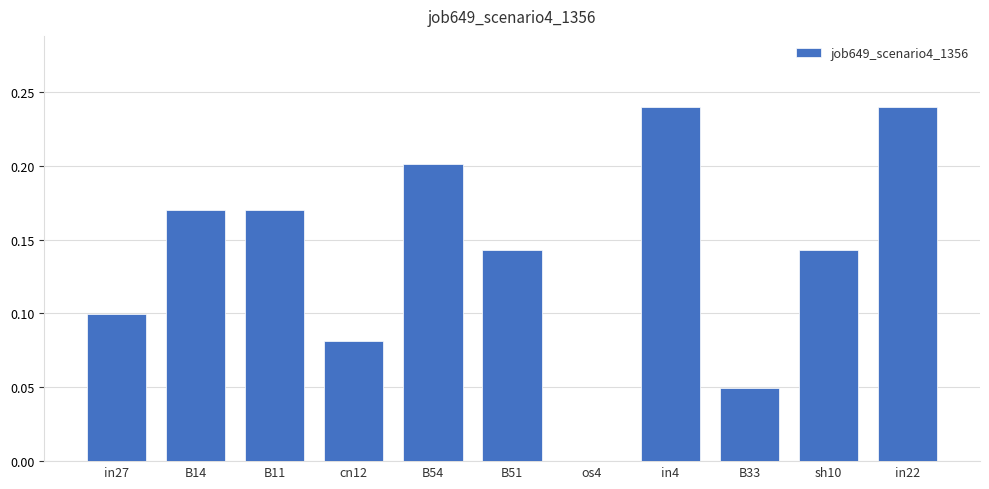

Between cn12 and in27, which is larger?

in27